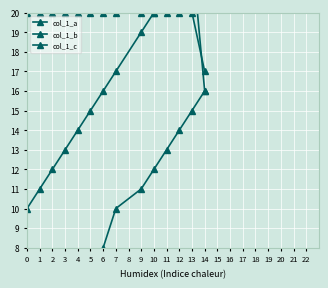

The col_1_b series shows 13 at 10. True or false?

False